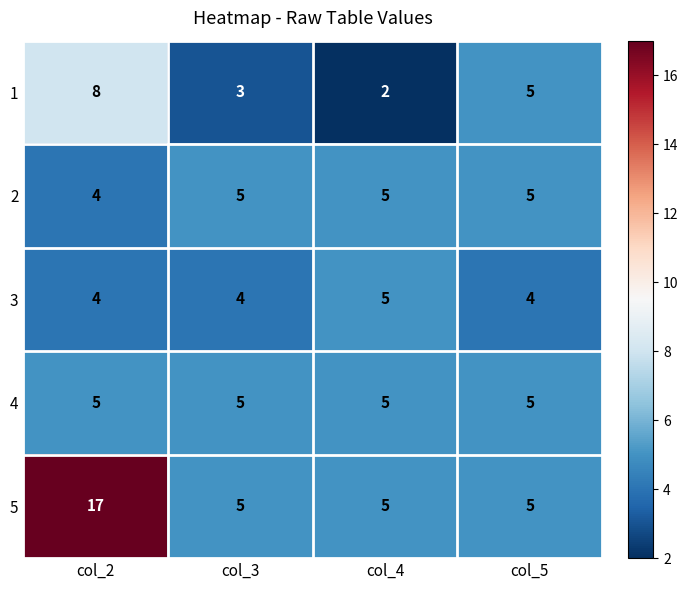

Reading left to right, transcribe all the data shown in this chart.

1: 8	3	2	5
2: 4	5	5	5
3: 4	4	5	4
4: 5	5	5	5
5: 17	5	5	5